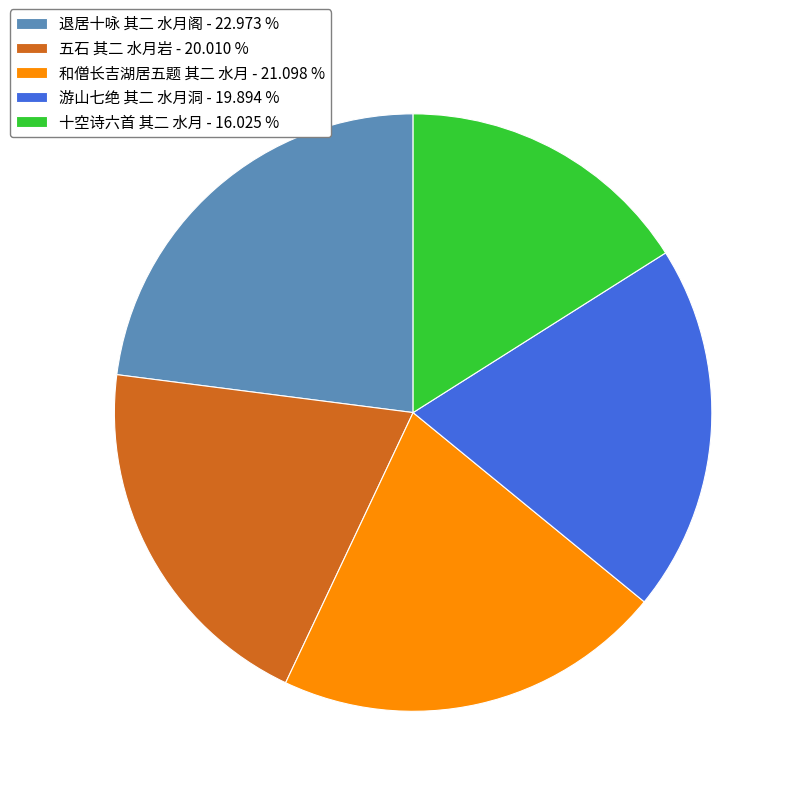

How many slices are in this pie chart?

5